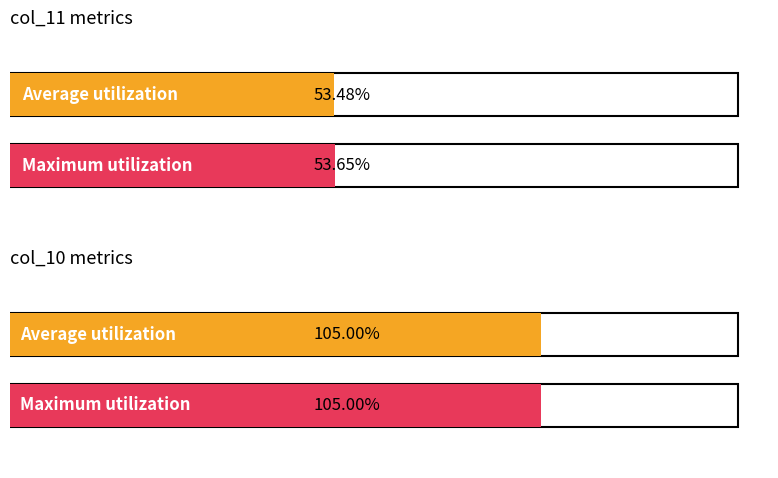

The Average utilization series shows 53.5 at 8. True or false?

True